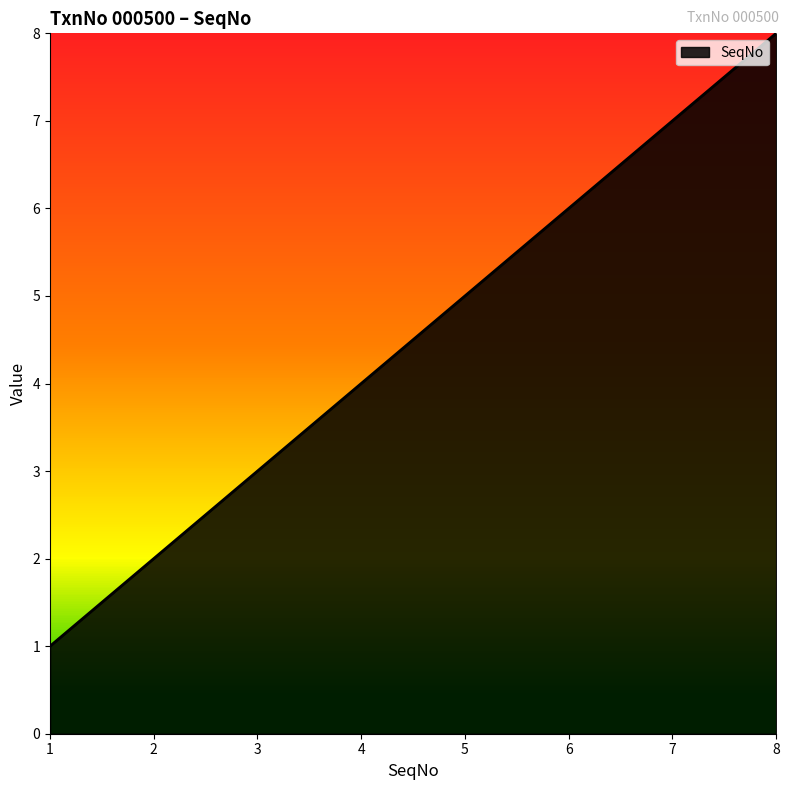

Does the chart have visible grid lines?

No